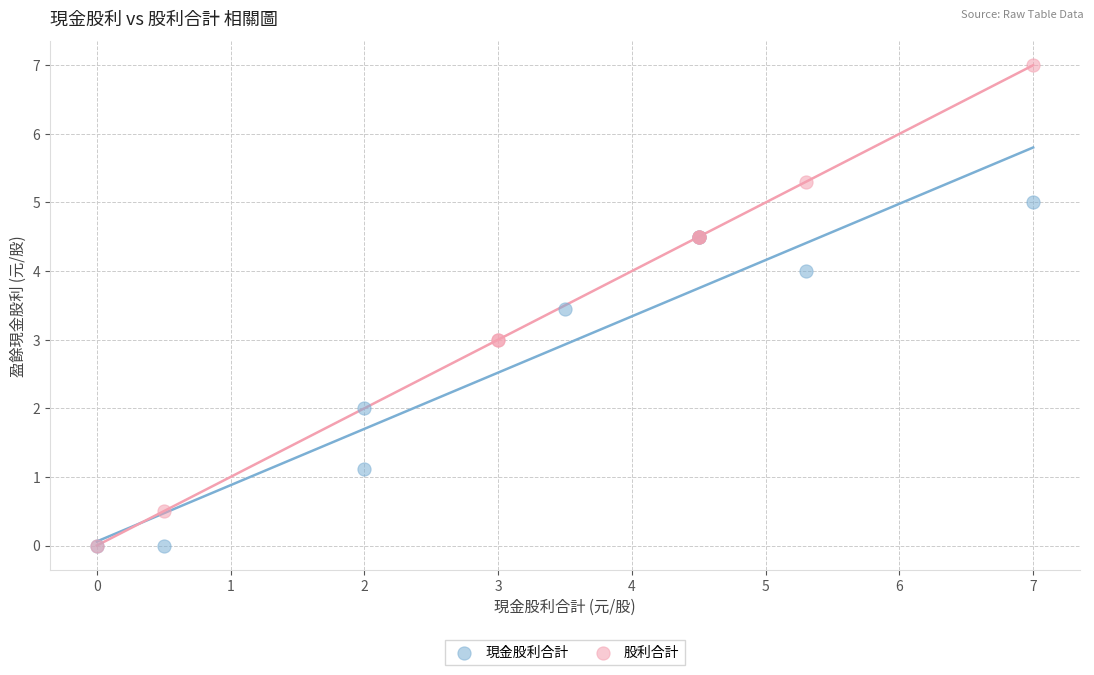

What are all the series names shown in the legend?

現金股利合計, 股利合計